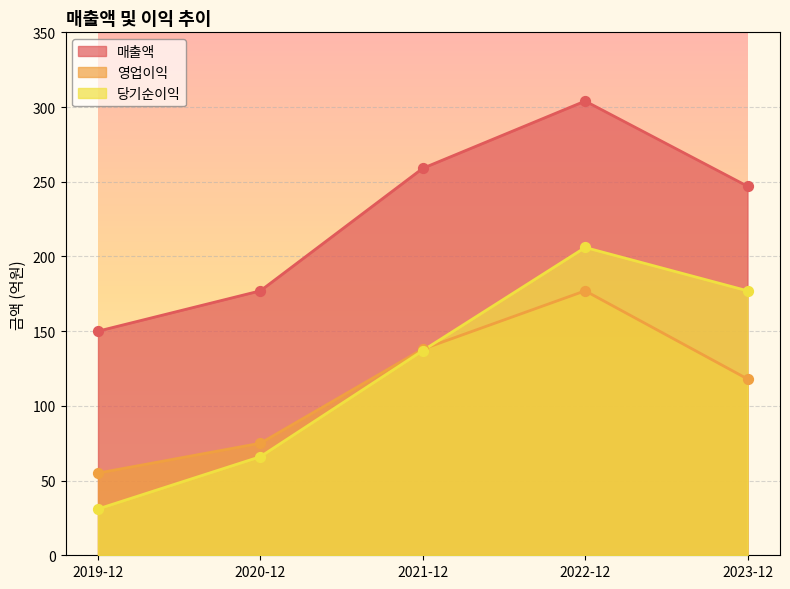

Which series contains the highest Y value?

매출액